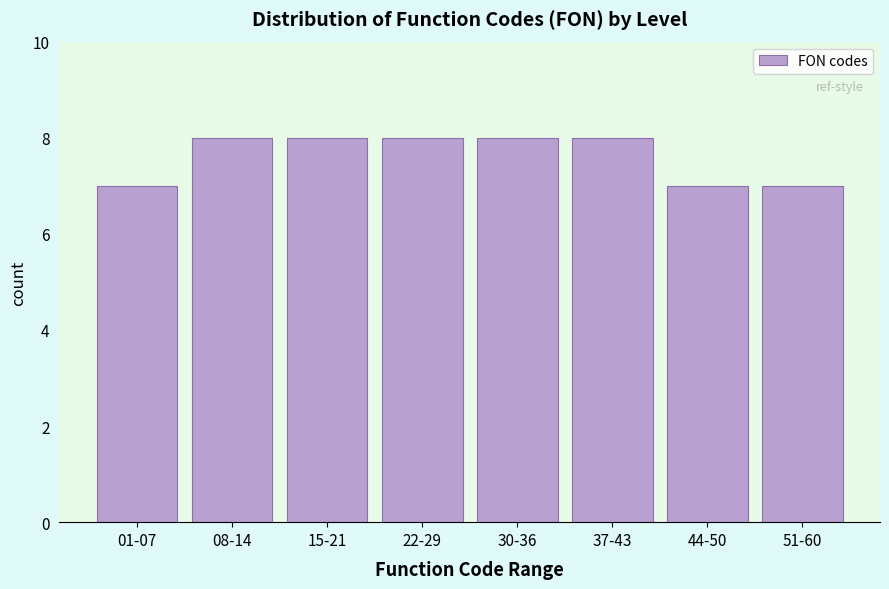

Reading right to left, list all the values displayed in this chart.

51-60=7	44-50=7	37-43=8	30-36=8	22-29=8	15-21=8	08-14=8	01-07=7